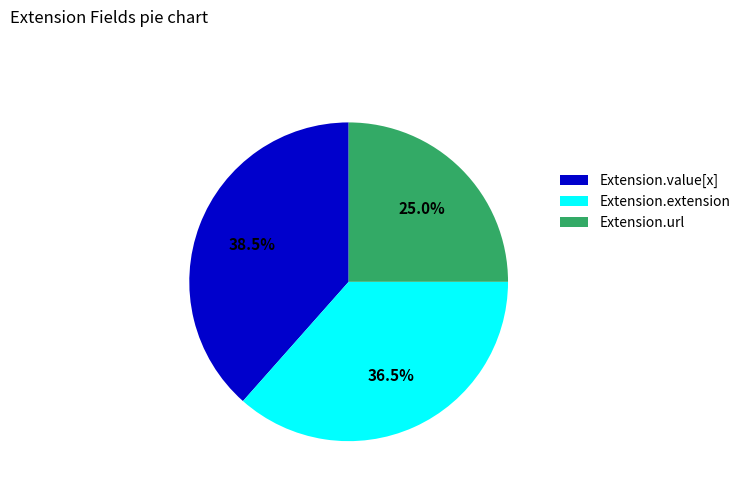

What is the smallest slice in the pie chart?

Extension.url